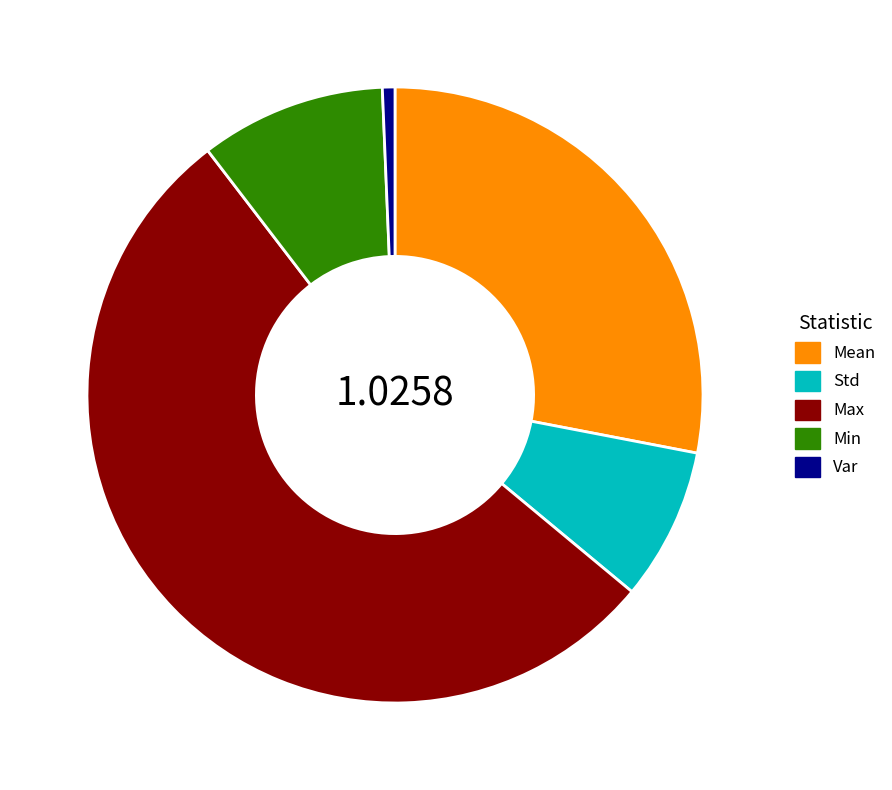

Does Max account for over 50% of the chart?

Yes